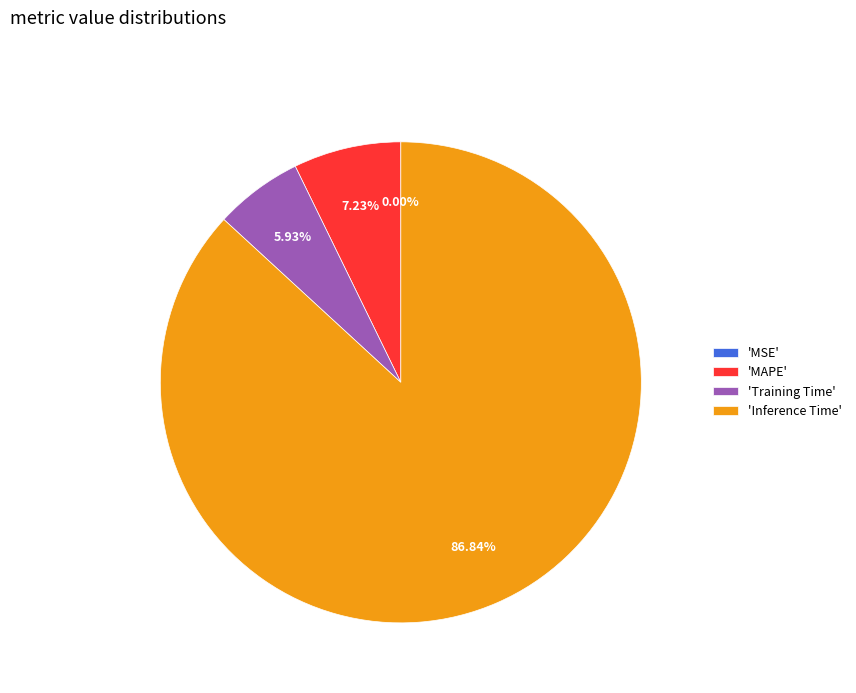

Does 'Inference Time' represent more than half of the total?

Yes